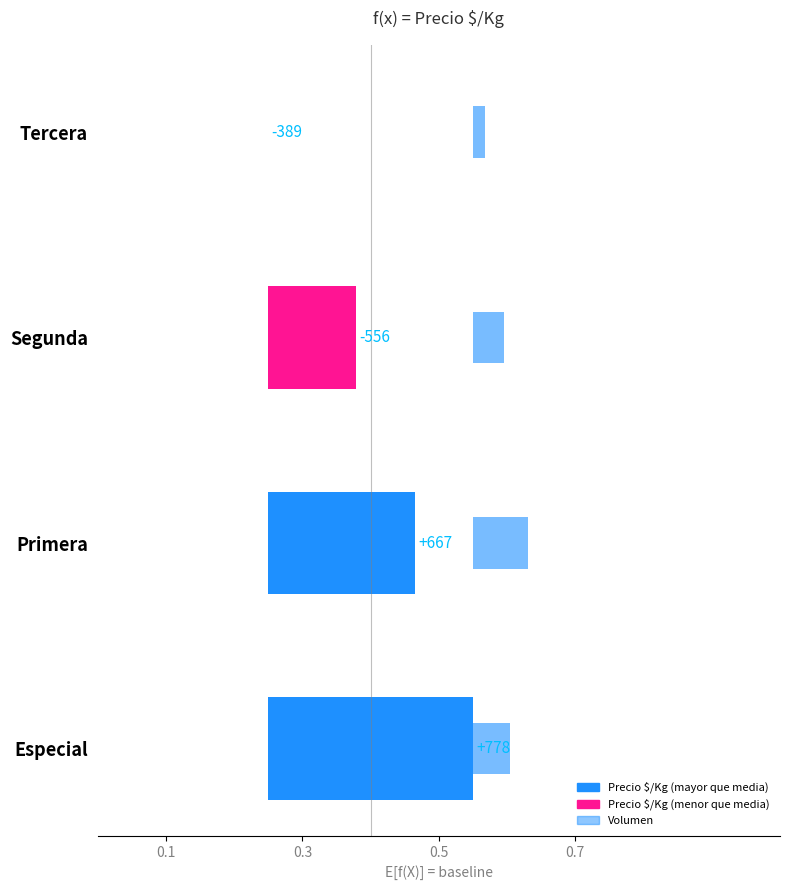

What is the difference between the maximum and minimum values in the Precio $/Kg series?

0.3